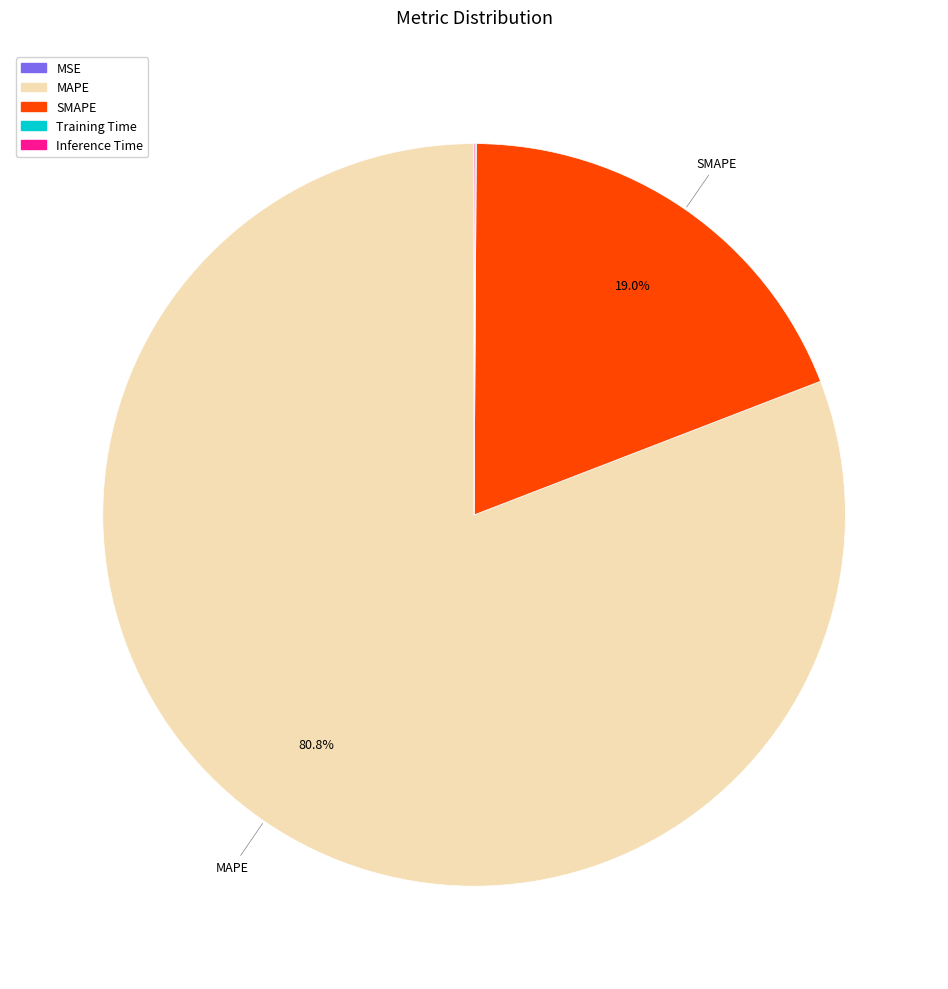

Is there any slice that represents more than half of the pie?

Yes